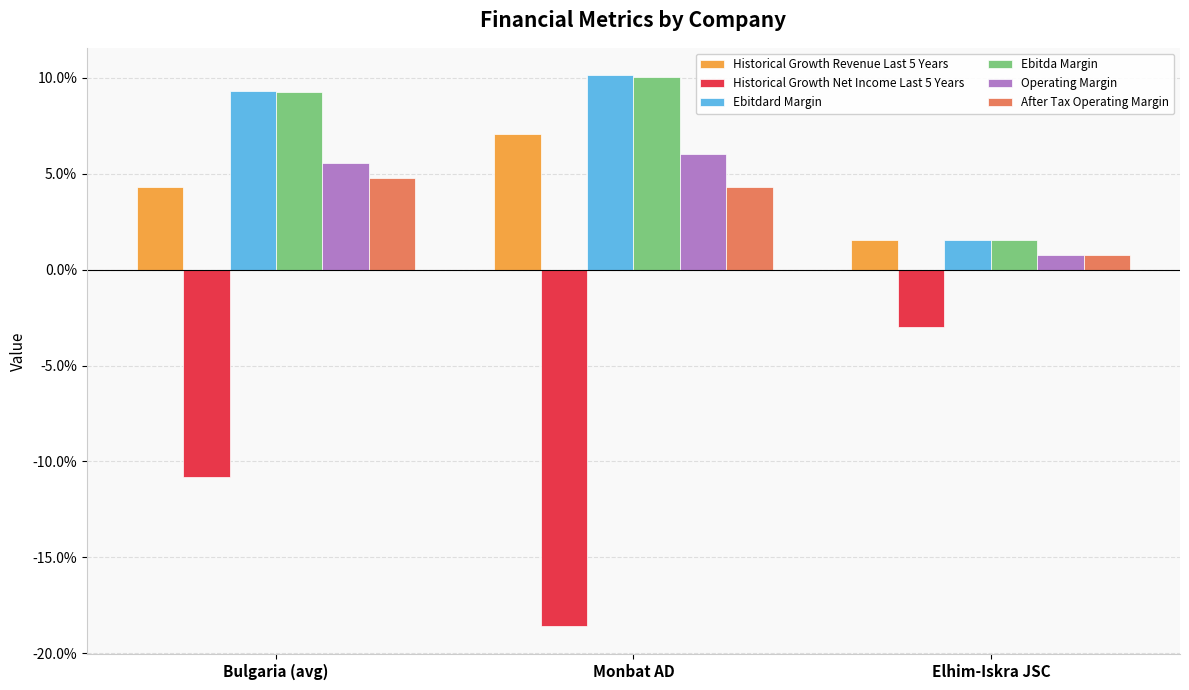

Reading left to right, list all the values displayed in this chart.

Historical Growth Revenue Last 5 Years: Bulgaria (avg)=0.0	Monbat AD=0.1	Elhim-Iskra JSC=0.0
Historical Growth Net Income Last 5 Years: Bulgaria (avg)=-0.1	Monbat AD=-0.2	Elhim-Iskra JSC=-0.0
Ebitdard Margin: Bulgaria (avg)=0.1	Monbat AD=0.1	Elhim-Iskra JSC=0.0
Ebitda Margin: Bulgaria (avg)=0.1	Monbat AD=0.1	Elhim-Iskra JSC=0.0
Operating Margin: Bulgaria (avg)=0.1	Monbat AD=0.1	Elhim-Iskra JSC=0.0
After Tax Operating Margin: Bulgaria (avg)=0.0	Monbat AD=0.0	Elhim-Iskra JSC=0.0